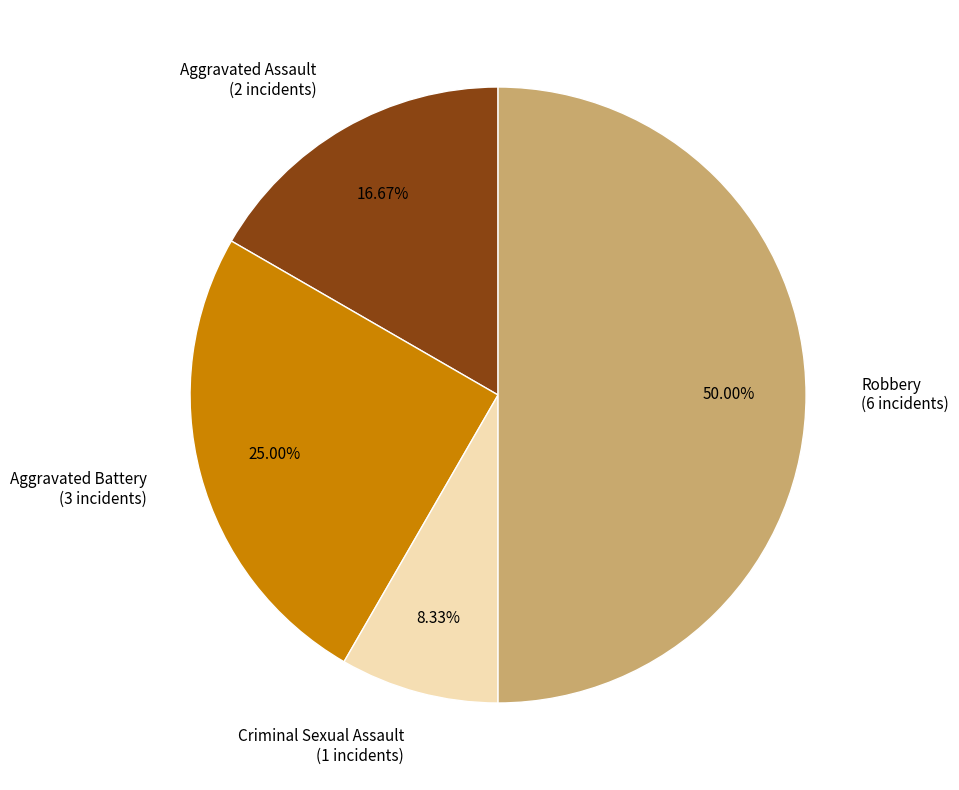

Does Aggravated Battery represent more than half of the total?

No